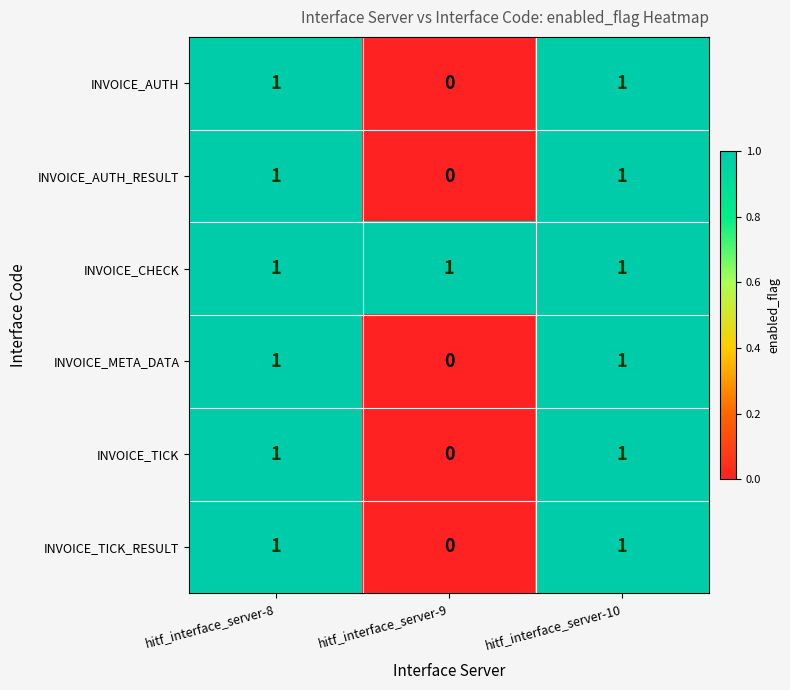

What is the total value across all series at hitf_interface_server-10?

6